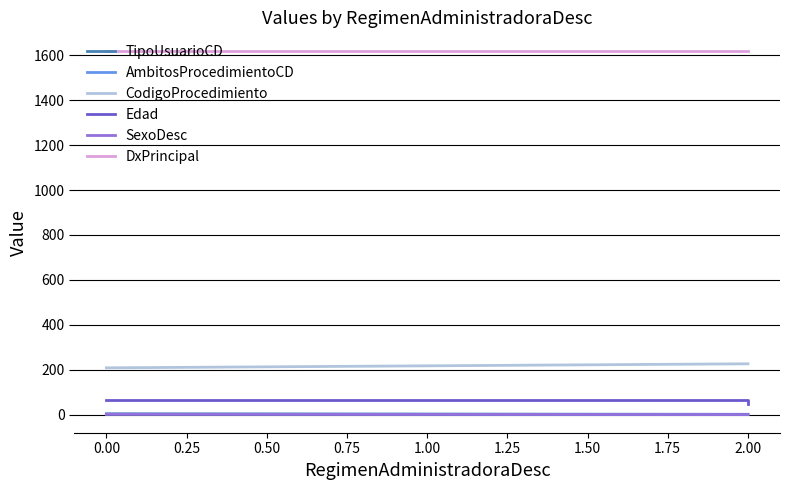

Does the chart have visible grid lines?

Yes